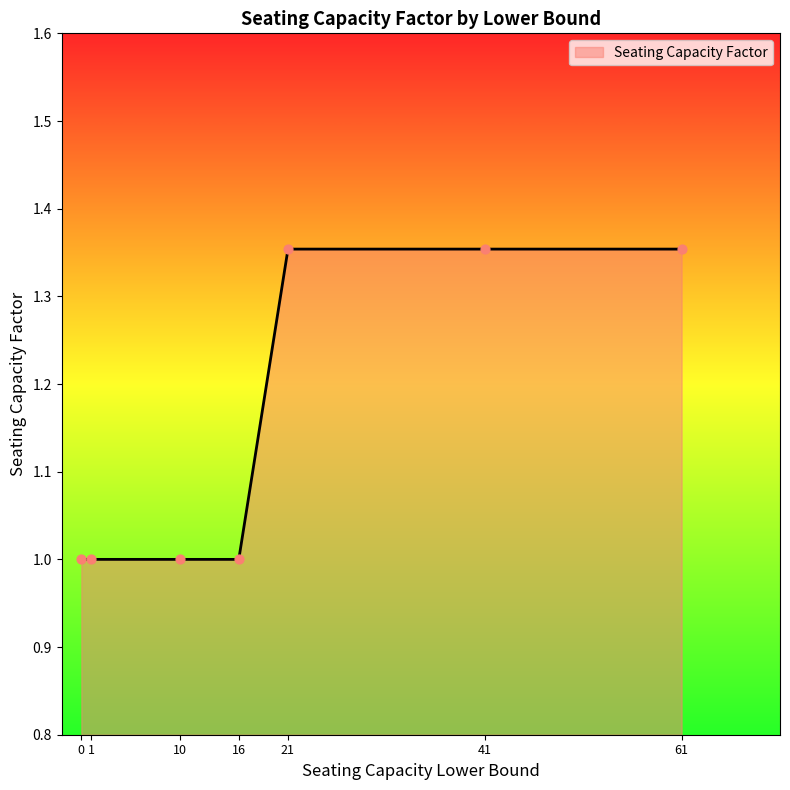

Between 21 and 16, which is larger?

21